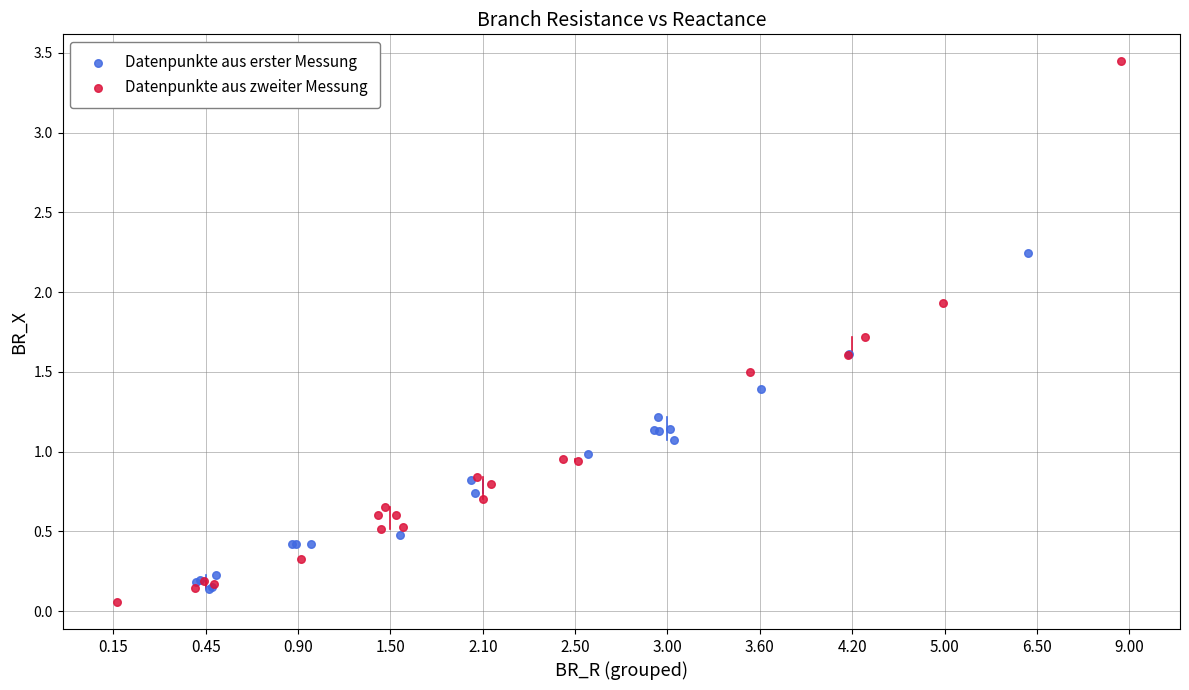

What are all the series names shown in the legend?

Datenpunkte aus erster Messung, Datenpunkte aus zweiter Messung